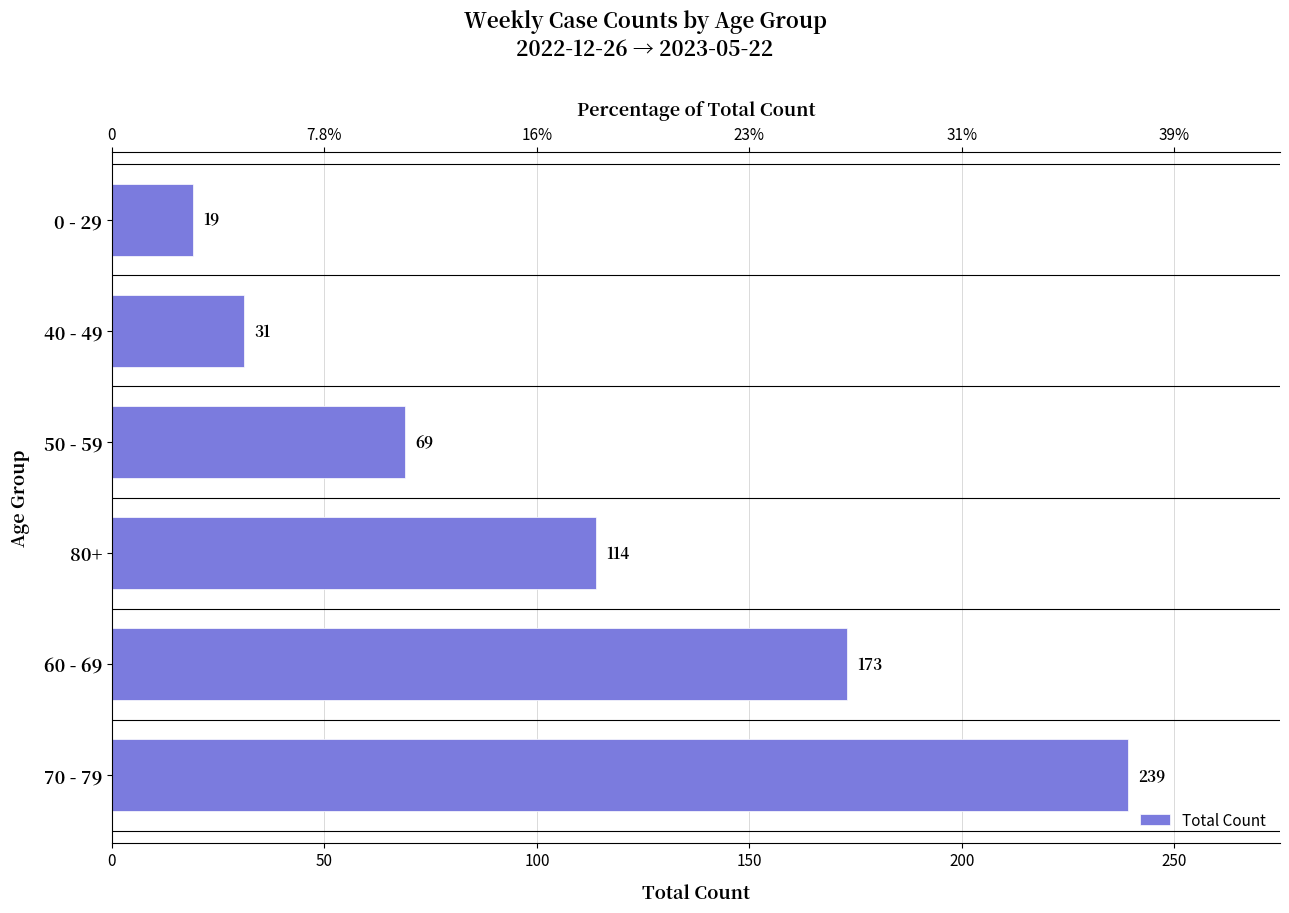

The chart shows a value of 10 at 0 - 29. True or false?

False